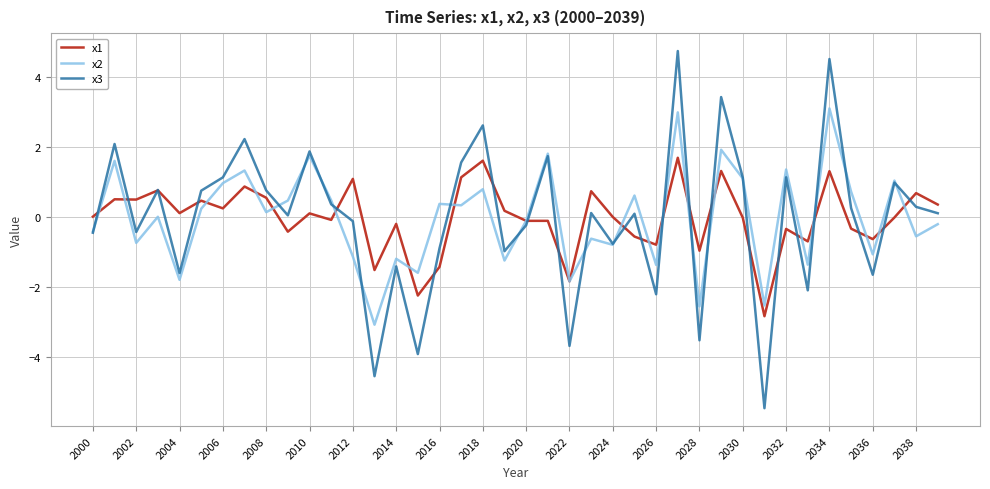

Rank the series by their average value, from highest to lowest.

x1, x2, x3